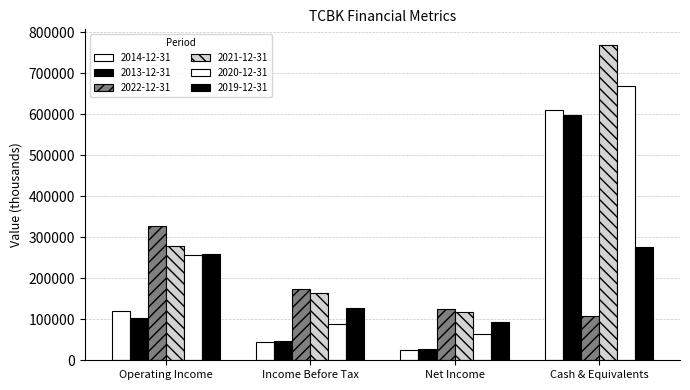

Count the number of data series in this chart.

6